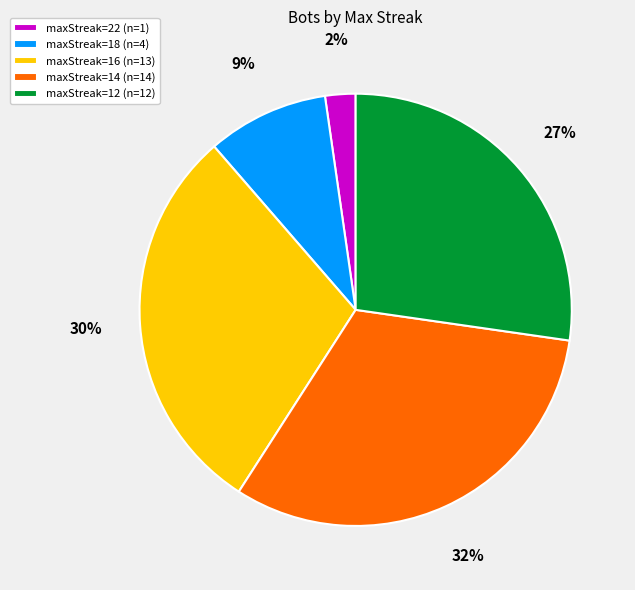

Rank the categories by value from lowest to highest.

maxStreak=22, maxStreak=18, maxStreak=12, maxStreak=16, maxStreak=14